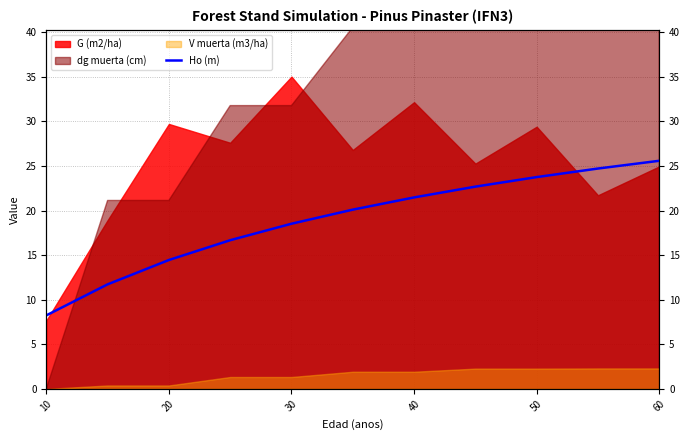

How many categories are shown in the chart?

11